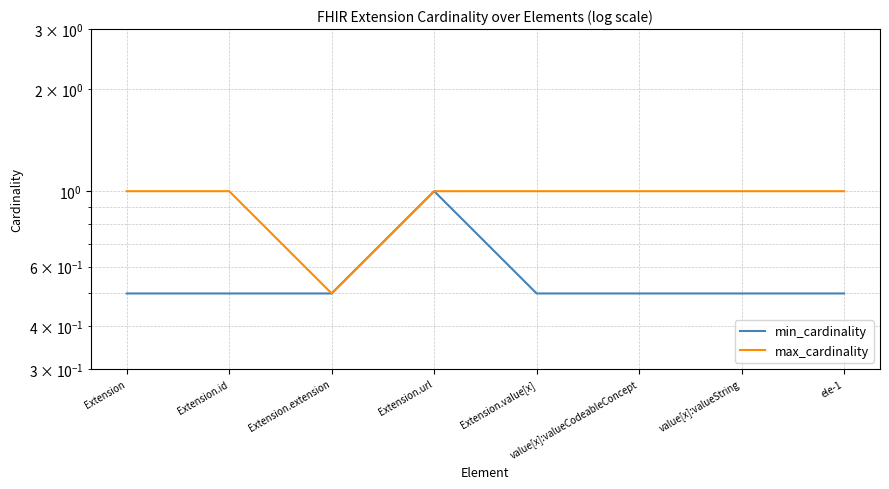

True or false: min_cardinality has a value of 1.7 at Extension.url.

False